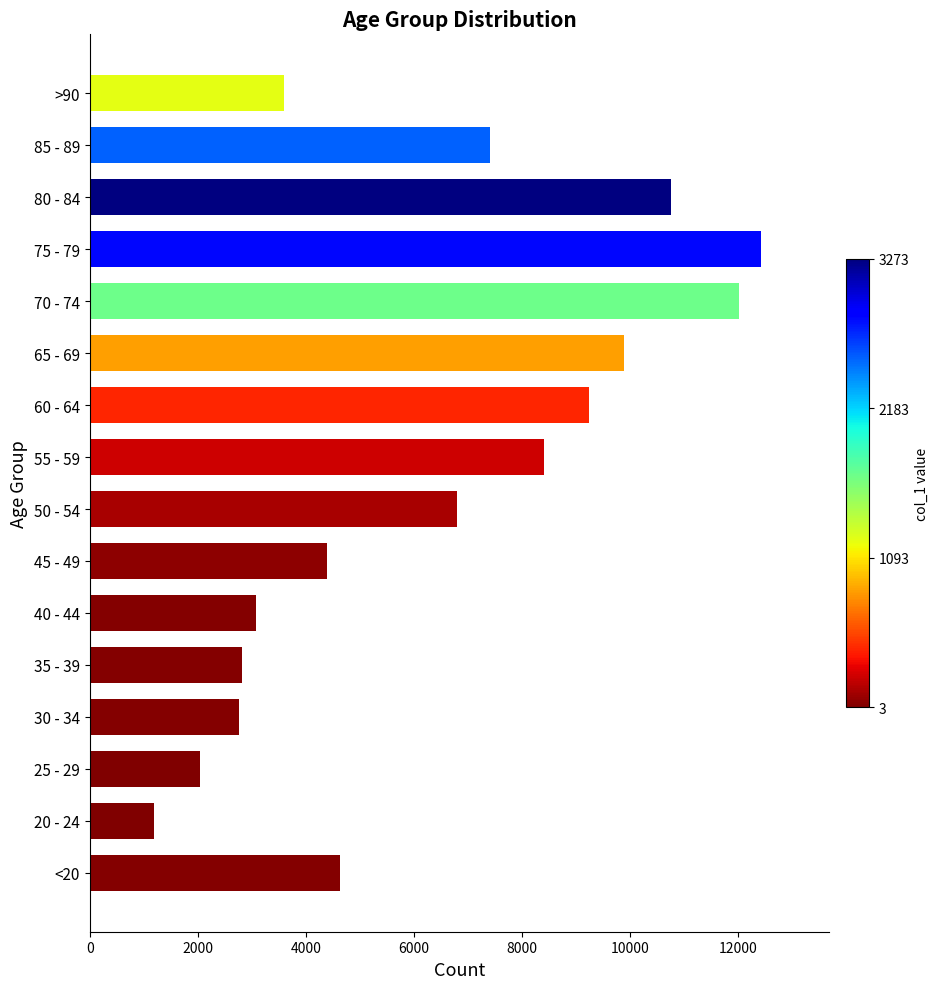

Which has a higher value, 75 - 79 or 60 - 64?

75 - 79